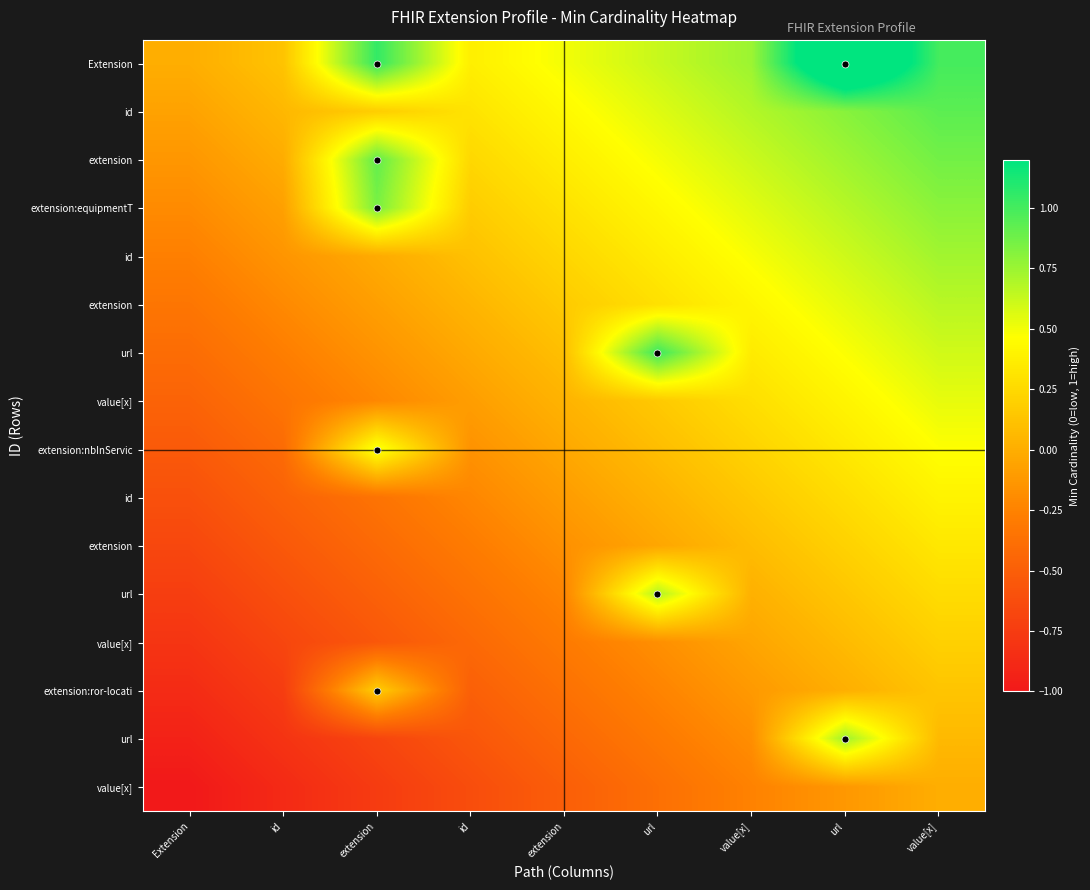

At which category is the sum across all series the highest?

value[x]